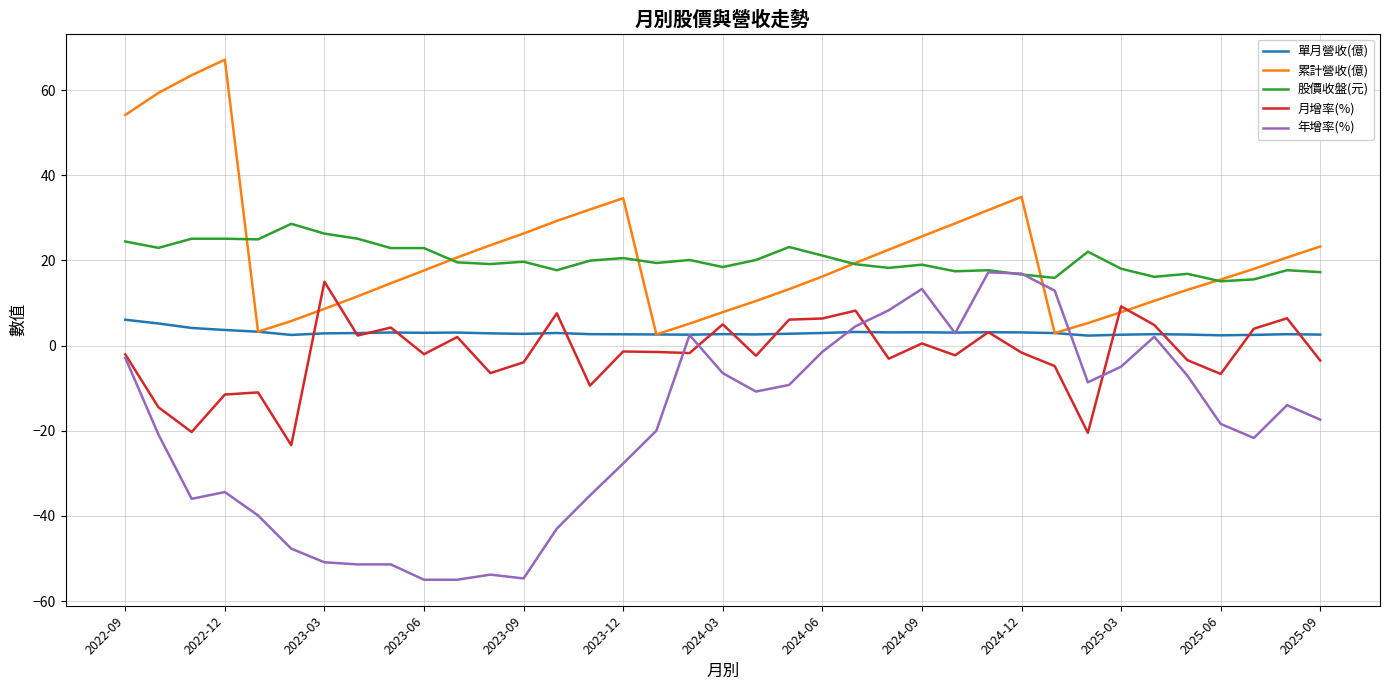

What is the minimum value shown in the chart?

-55.0